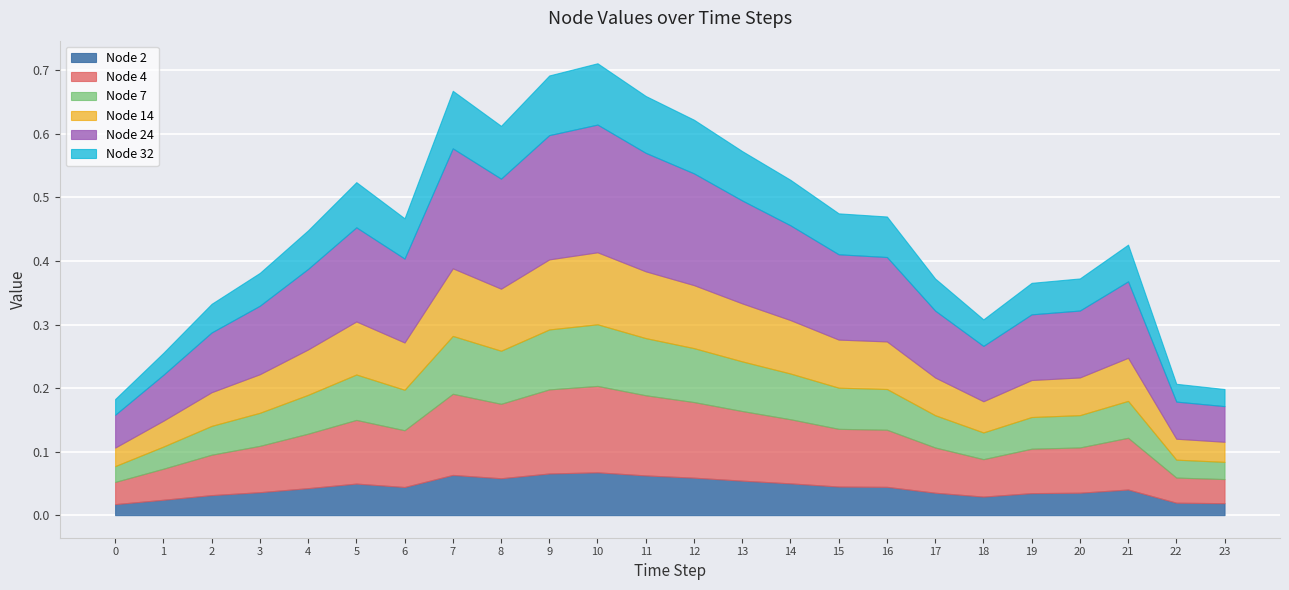

True or false: Node 2 and Node 14 cross at least once.

False